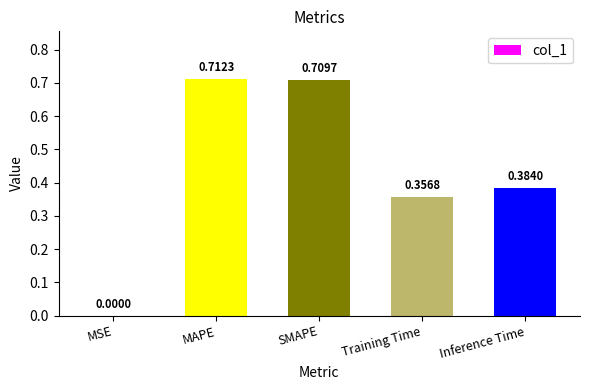

What is the difference between the values at SMAPE and Inference Time?

0.3